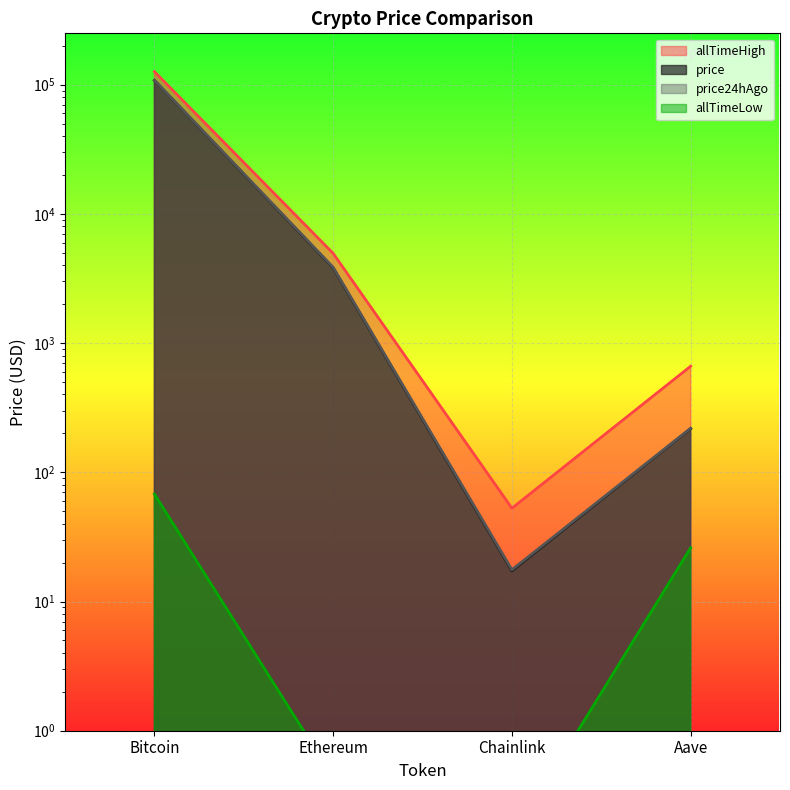

Which series has the largest total across all categories?

allTimeHigh